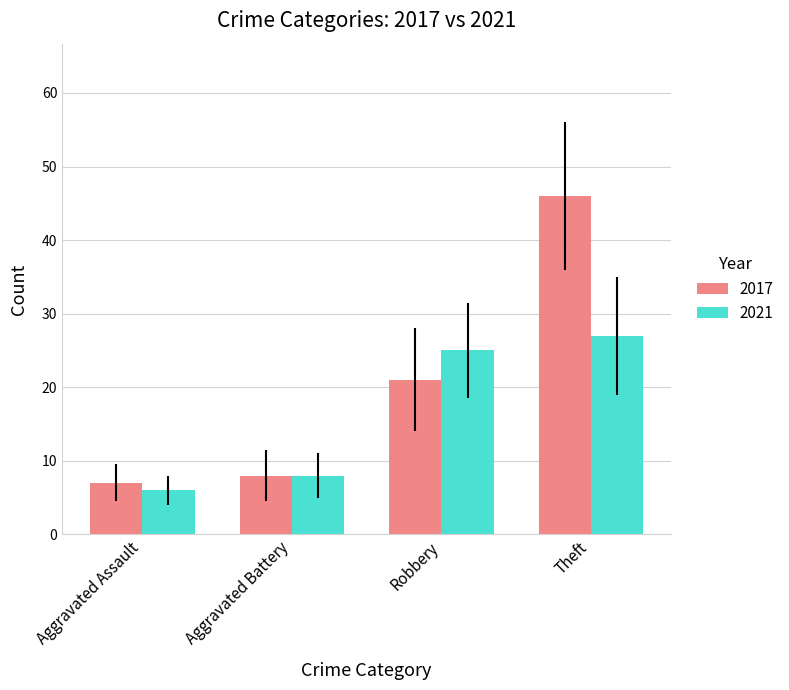

How many bars are there in total?

8